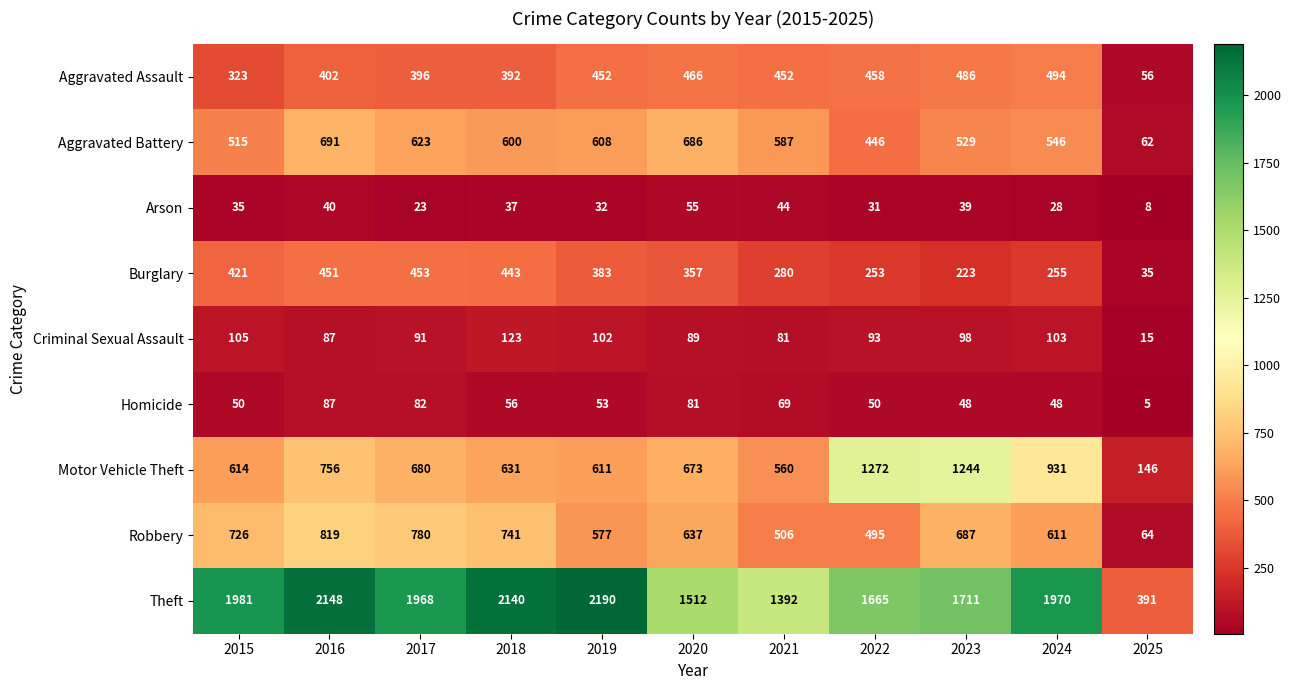

At which category is the sum across all series the highest?

2016